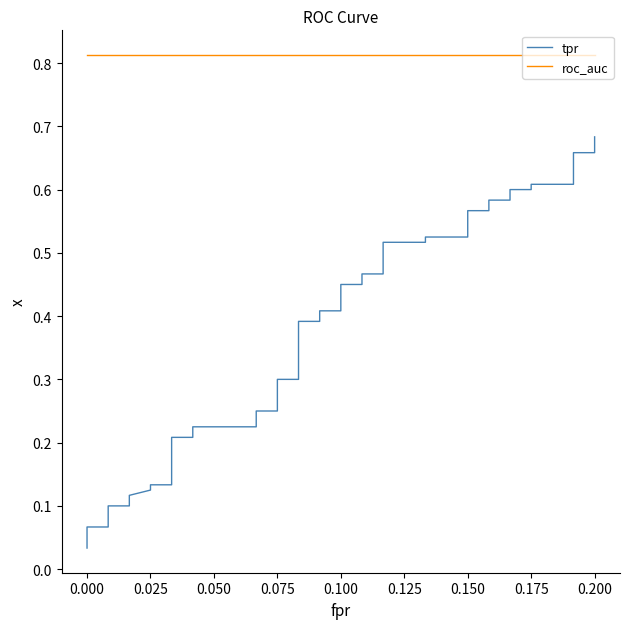

The value of tpr at 27 is 0.3. True or false?

False